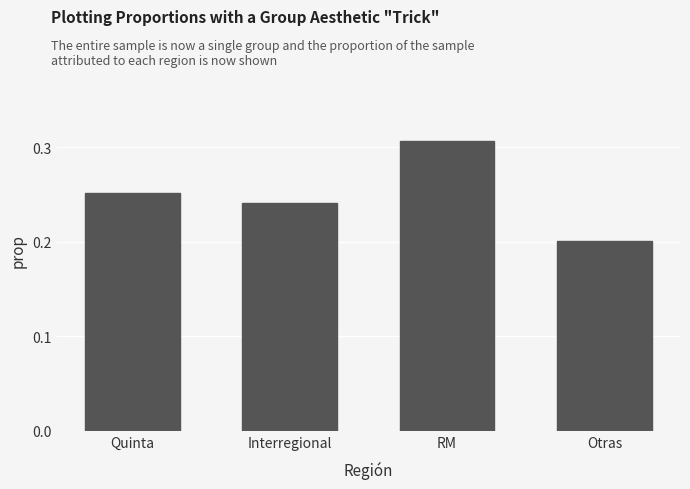

Rank the categories by value from lowest to highest.

Otras, Interregional, Quinta, RM